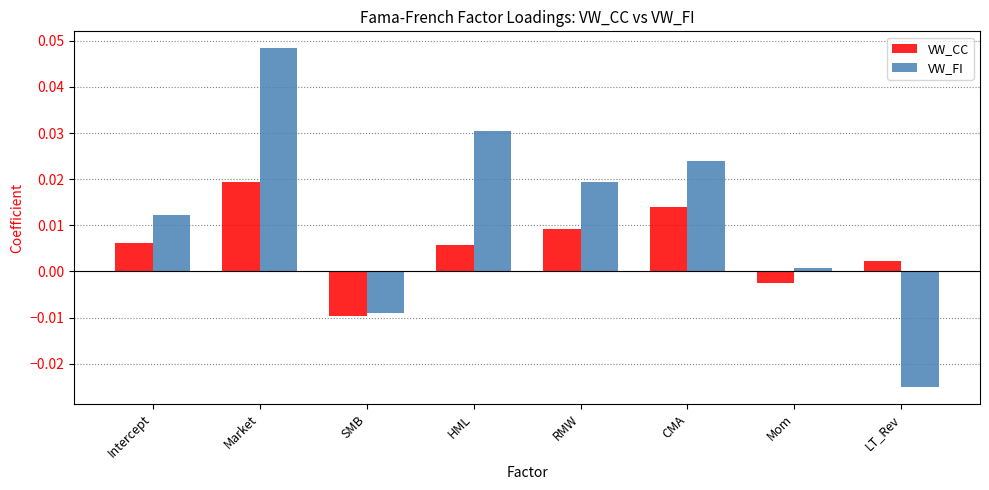

At how many categories does at least one series exceed 0?

7